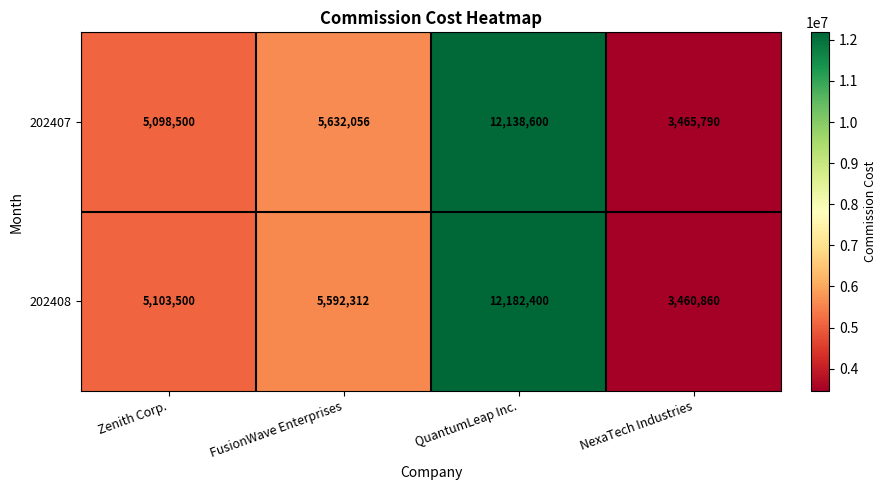

Reading left to right, list all the values displayed in this chart.

202407: 5098500	5632056	12138600	3465790
202408: 5103500	5592312	12182400	3460860